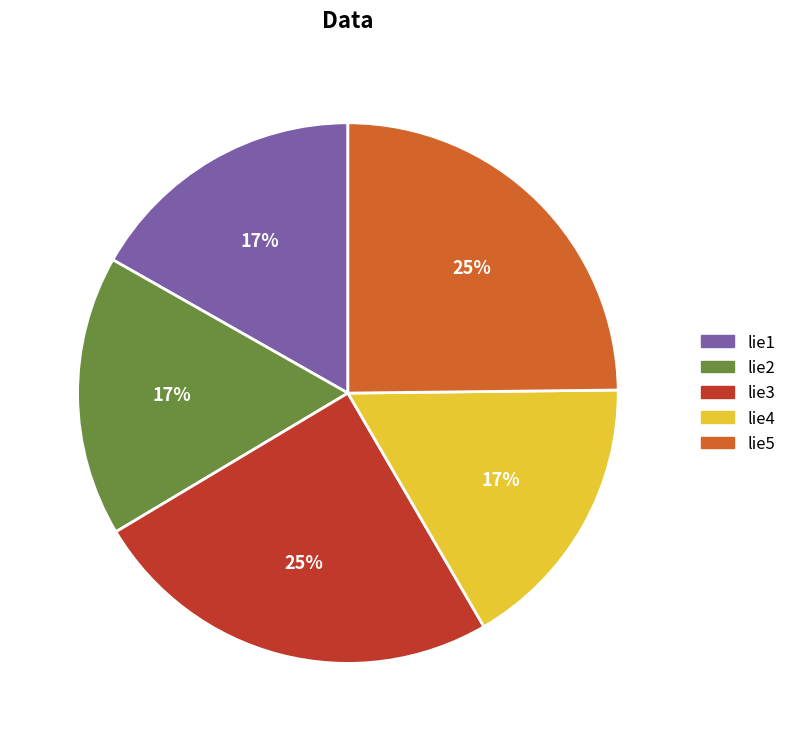

To the nearest percent, what portion does lie5 represent?

25%